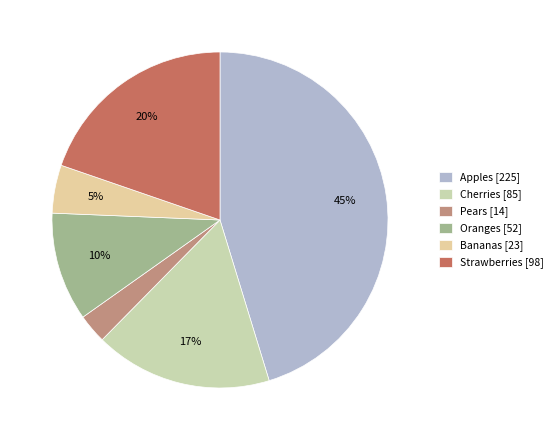

To the nearest percent, what is the combined percentage of Apples and Bananas?

50%